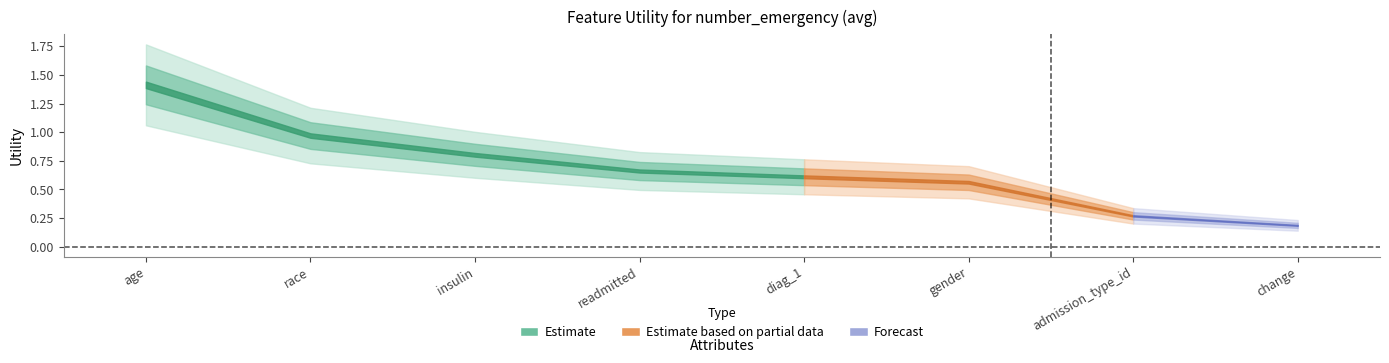

The value at race is 0.4. True or false?

False